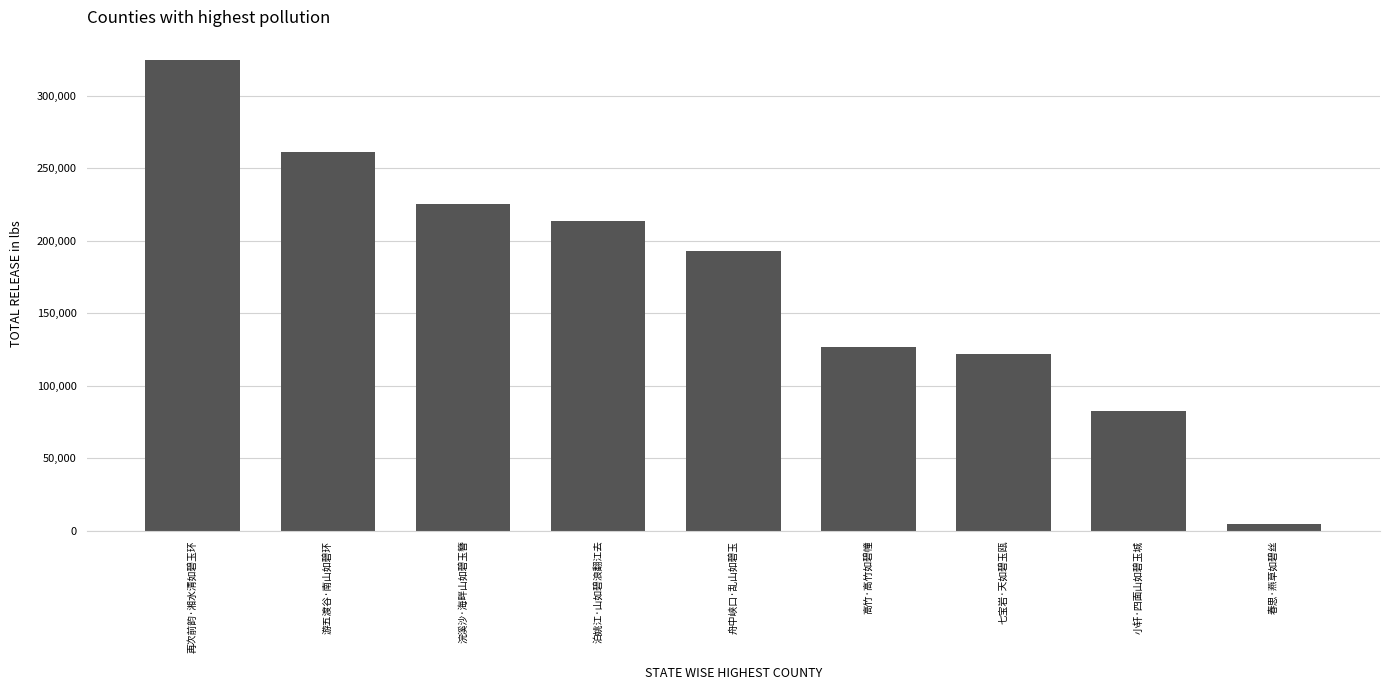

What is the average value?

172707